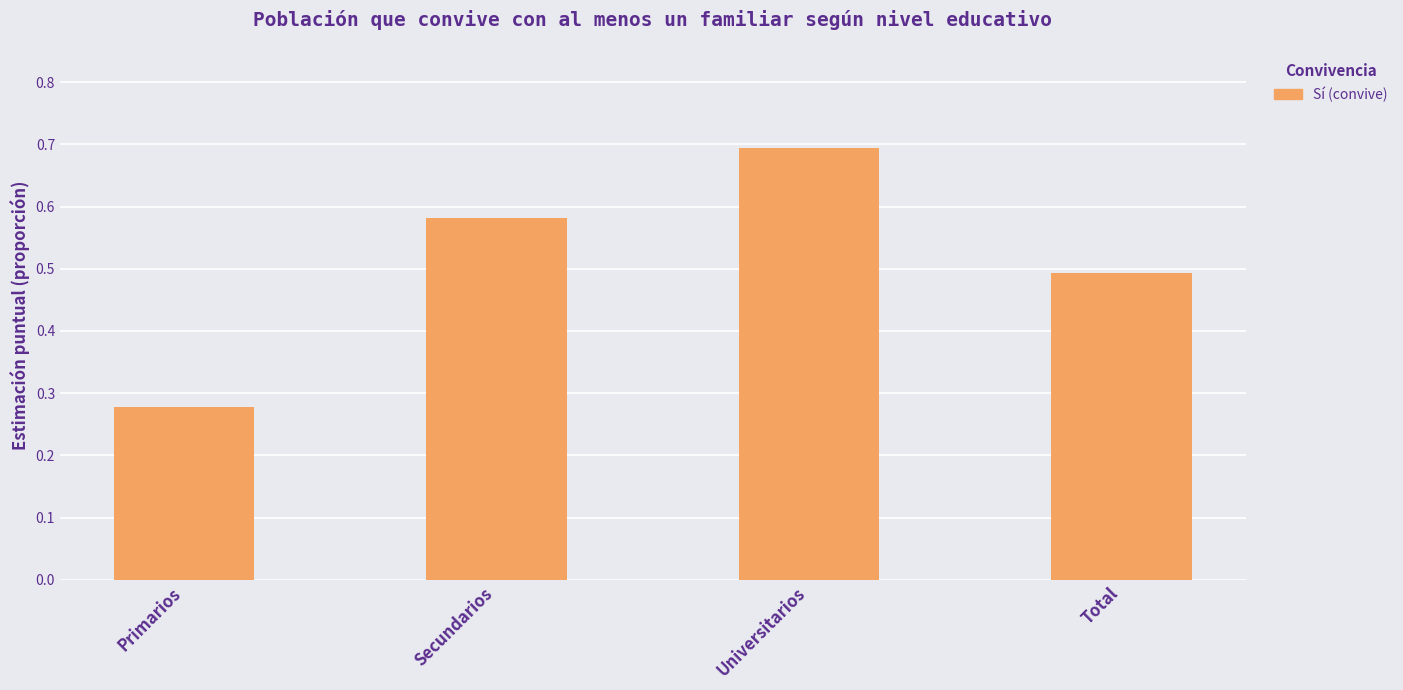

Count the values in the range 0 to 1.

4